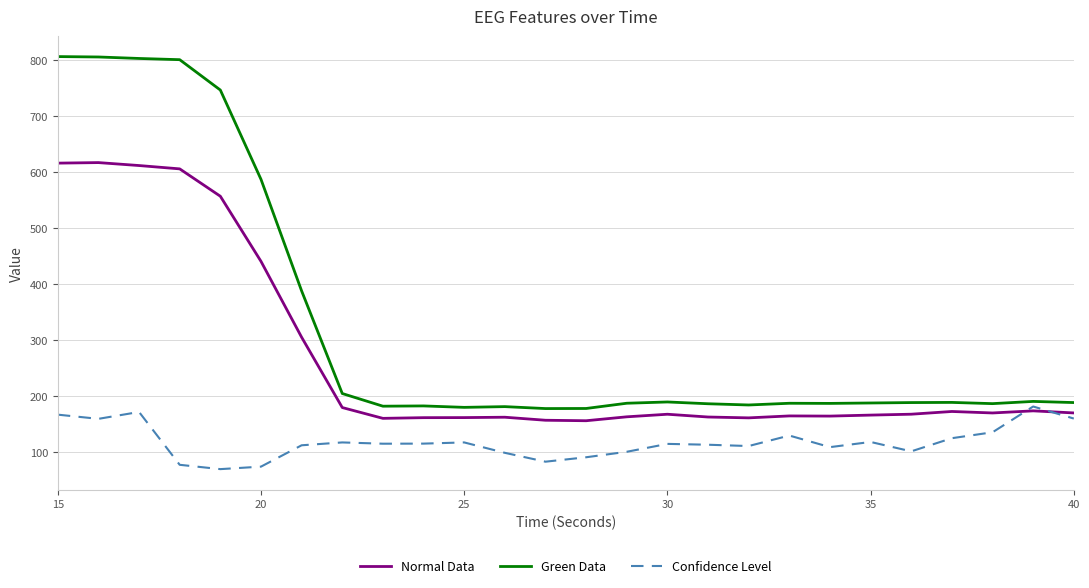

What is the maximum value for Normal Data?

616.2